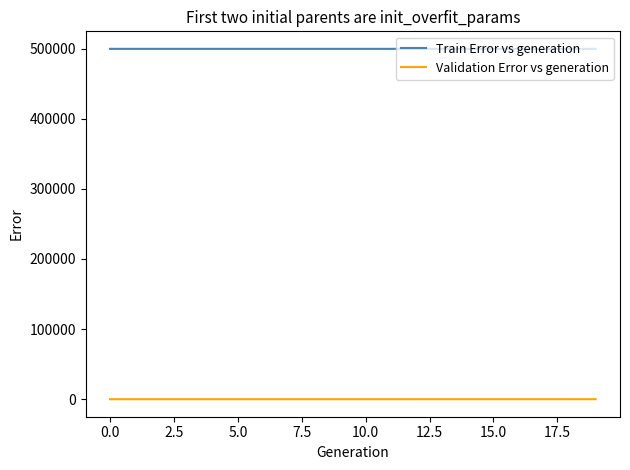

True or false: Validation Error vs generation and Train Error vs generation intersect in this chart.

False